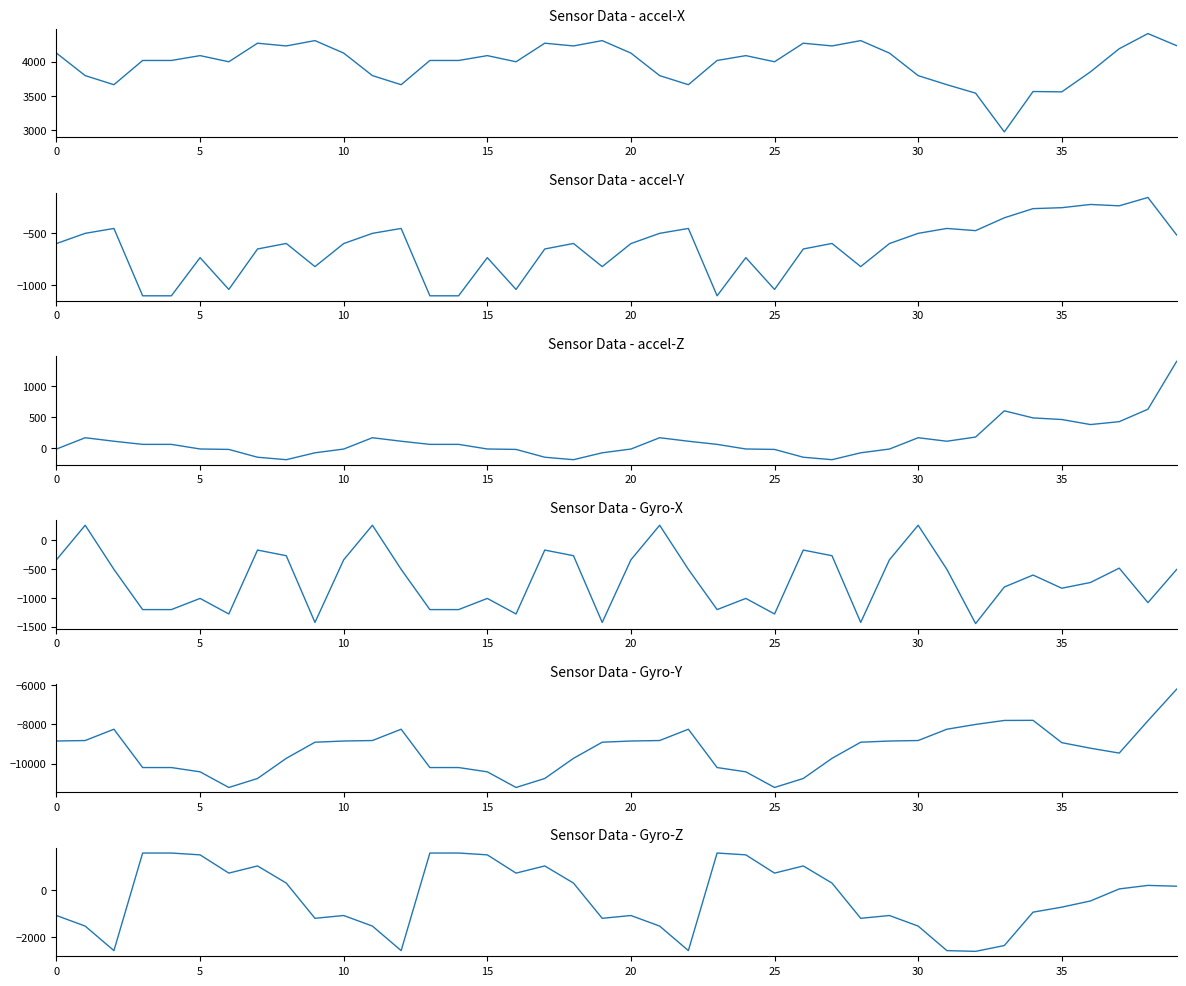

How many times do Gyro-X and Gyro-Z cross each other?

7